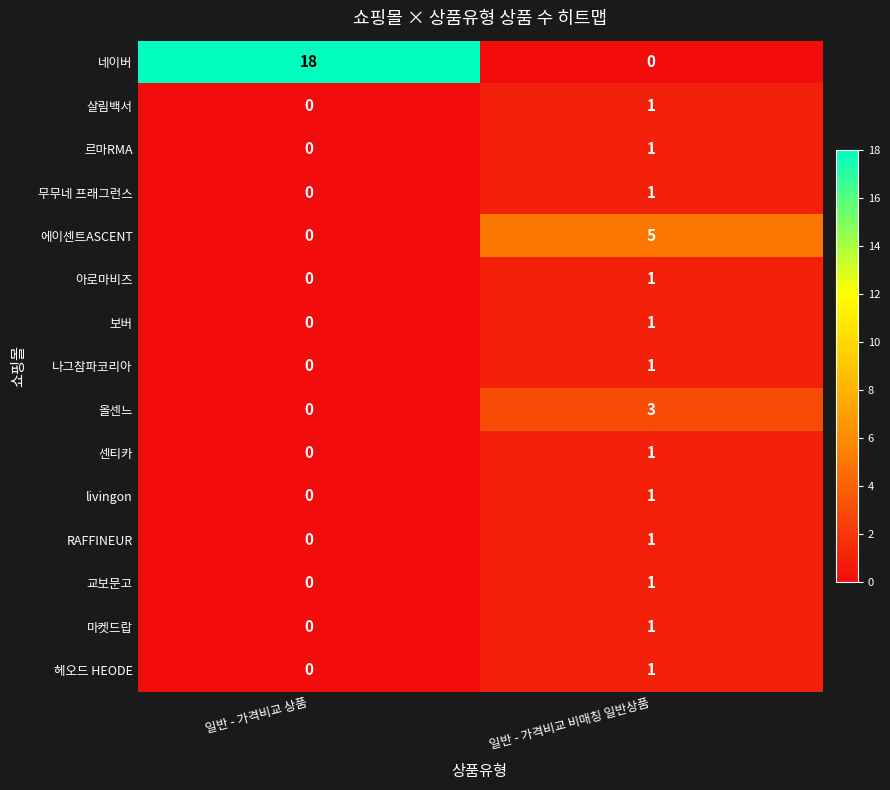

At which category is the sum across all series the highest?

일반 - 가격비교 비매칭 일반상품